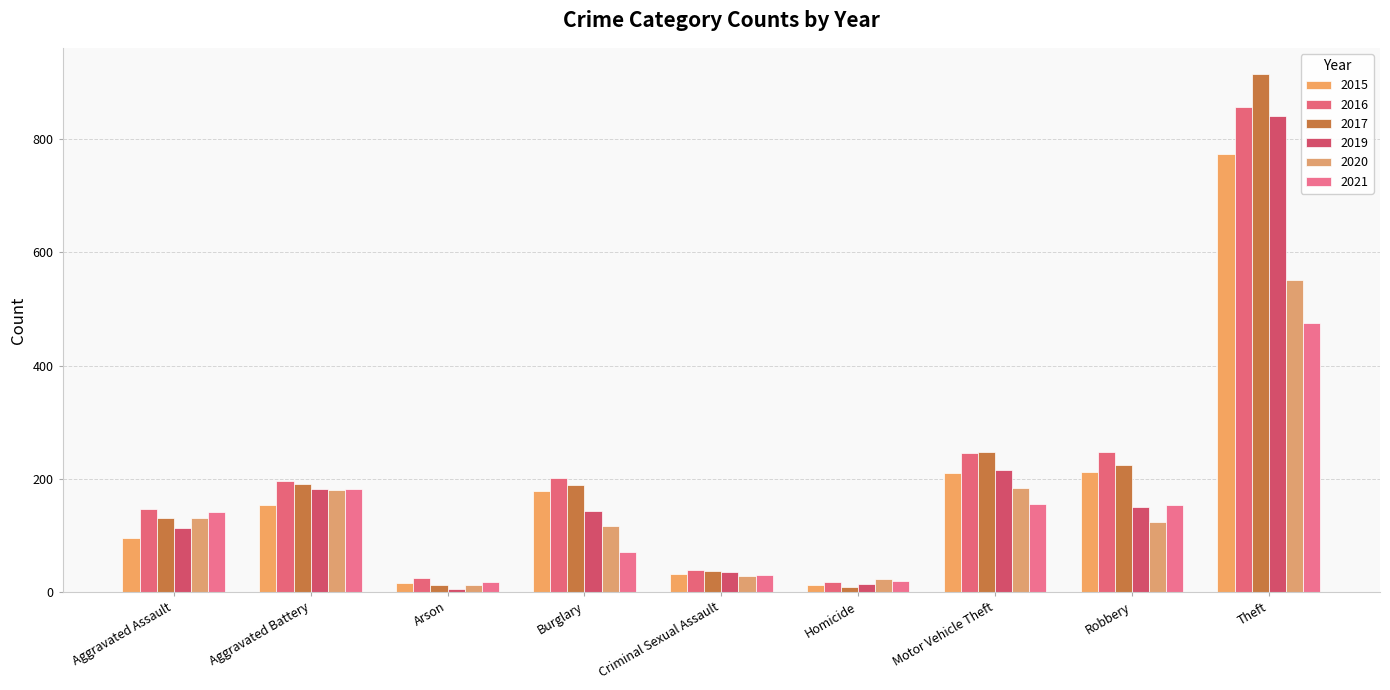

List the series in order of their peak value, lowest first.

2021, 2020, 2015, 2019, 2016, 2017